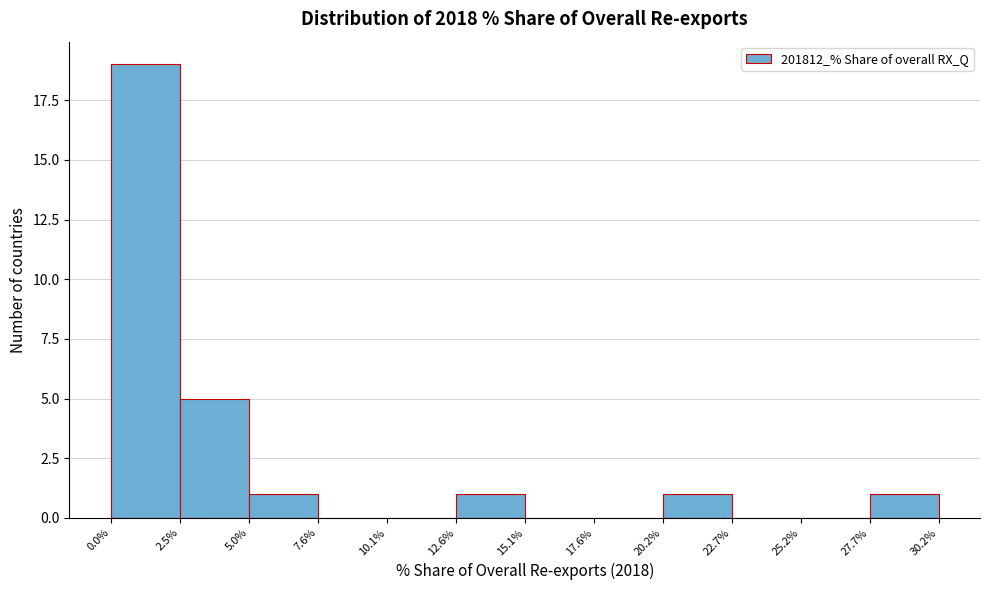

Reading left to right, transcribe this chart: for each bar, give the range it covers on the x-axis and its height. The values are not printed on the chart, so give them approximately, as read against the axis.

0.0% to 2.5%: 19
2.5% to 5.0%: 5
5.0% to 7.6%: 1
7.6% to 10.1%: 0
10.1% to 12.6%: 0
12.6% to 15.1%: 1
15.1% to 17.6%: 0
17.6% to 20.2%: 0
20.2% to 22.7%: 1
22.7% to 25.2%: 0
25.2% to 27.7%: 0
27.7% to 30.2%: 1